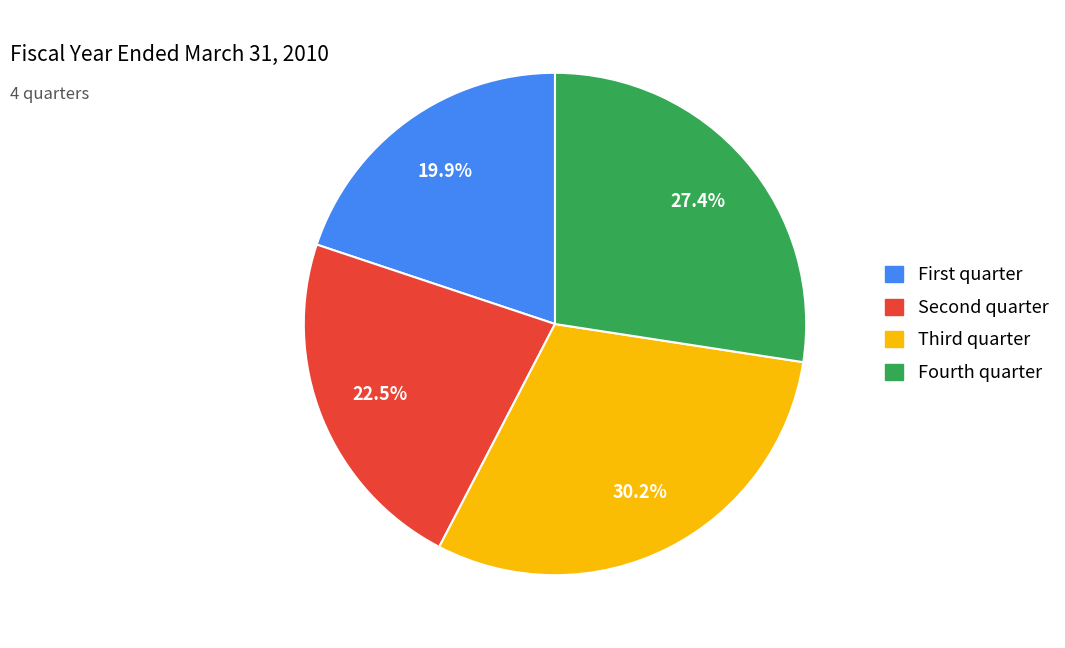

Count the number of slices in the pie.

4